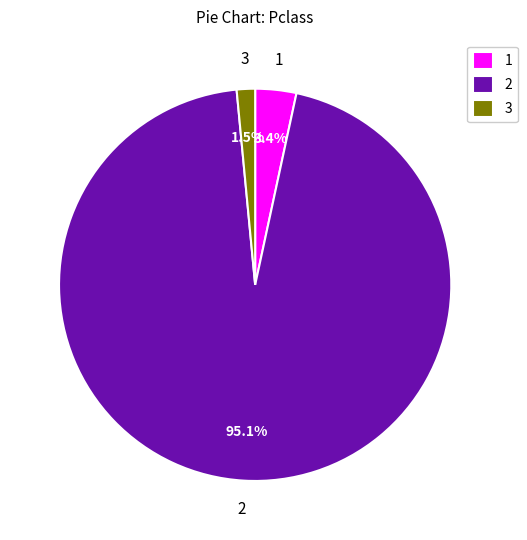

What is the majority slice?

2